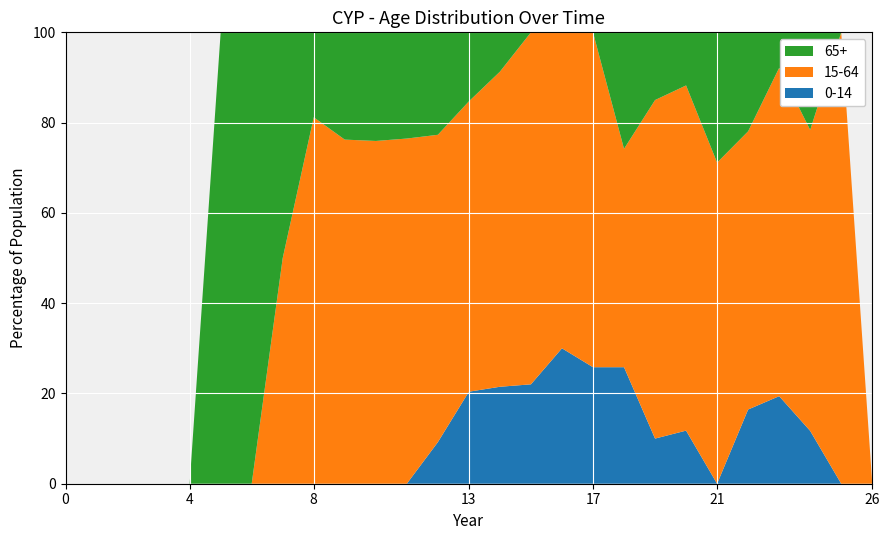

What is the maximum value for 0-14?

30.0